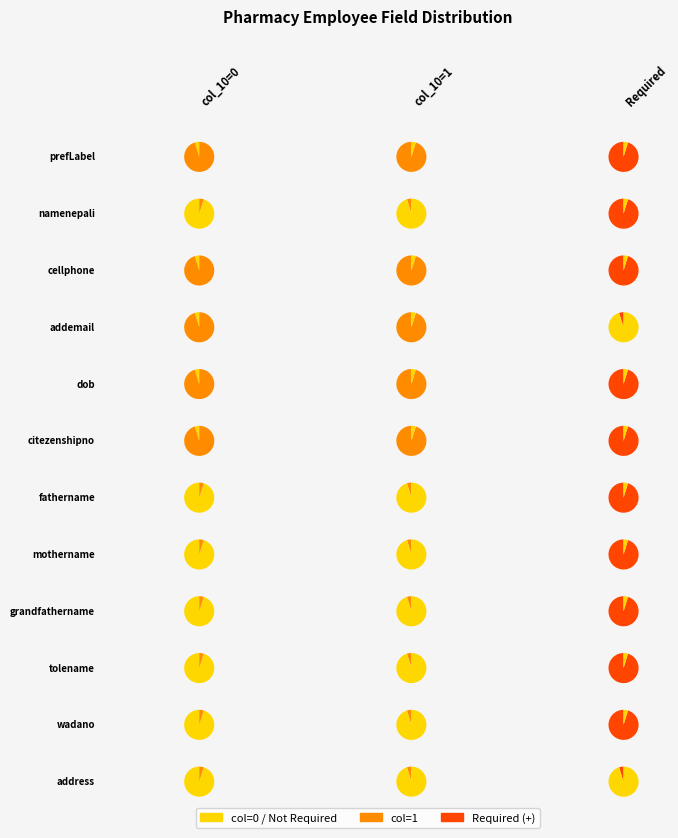

How many segments does this pie chart have?

12